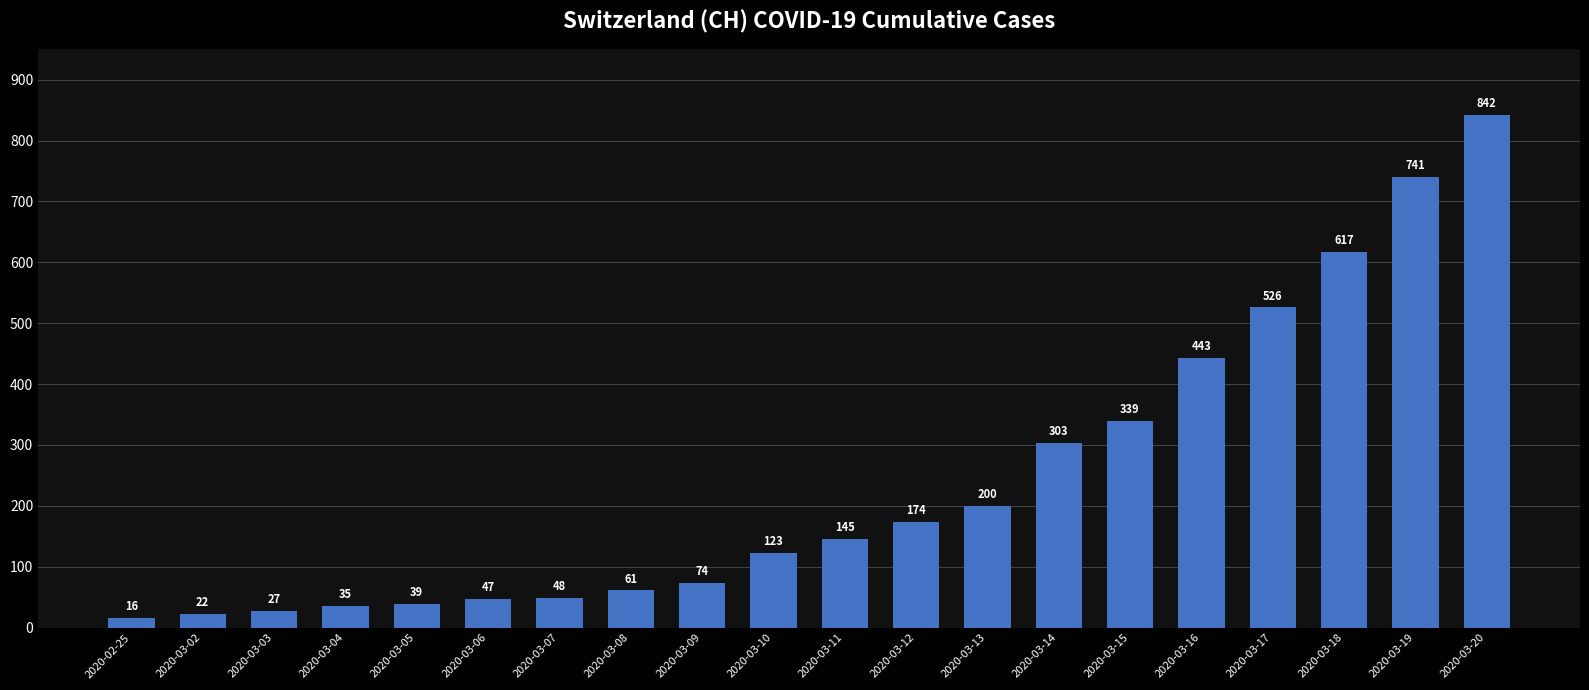

What is the change in value from 2020-03-03 to 2020-03-07?

+21